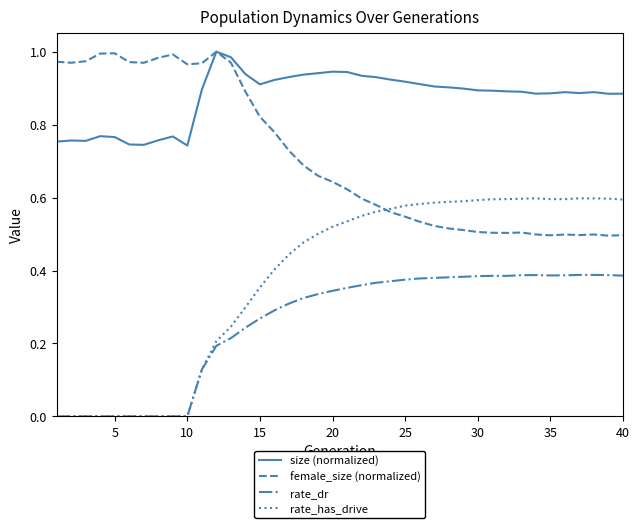

How many categories are shown in the chart?

40